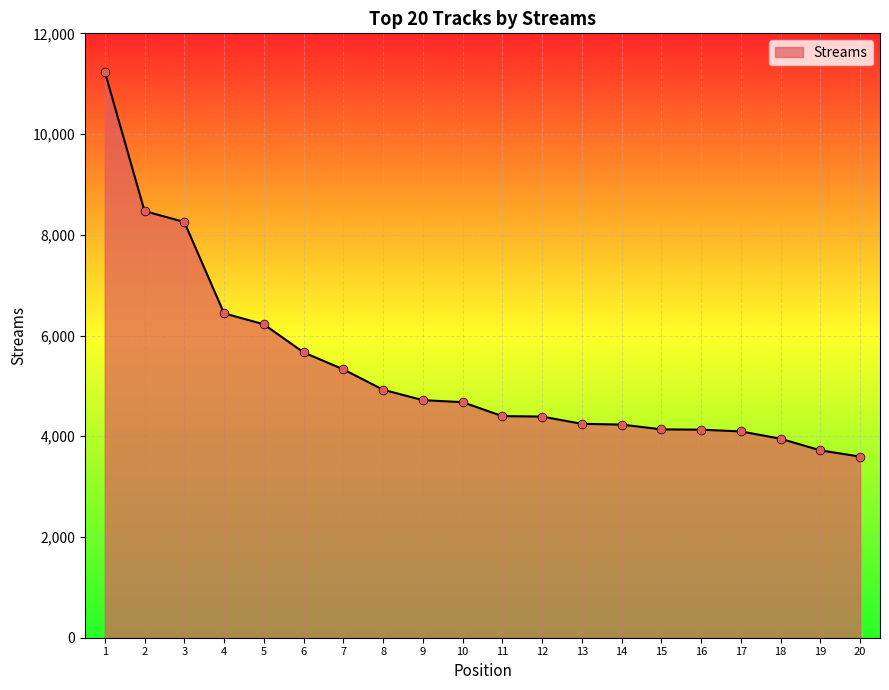

Approximately how many times larger is the value at 16 compared to 8?

0.8